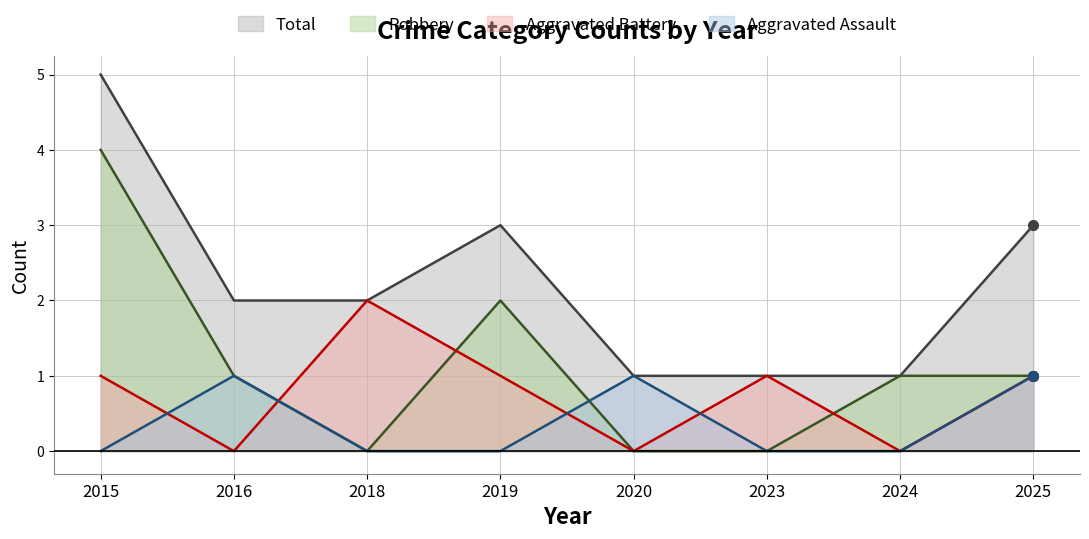

Which series has the largest total across all categories?

Total